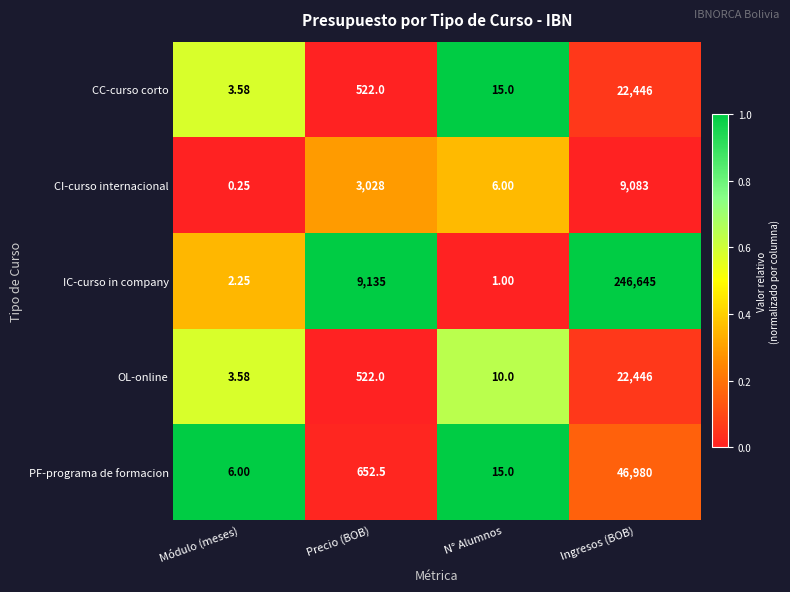

At which label does PF-programa de formacion first exceed 652?

Precio (BOB)